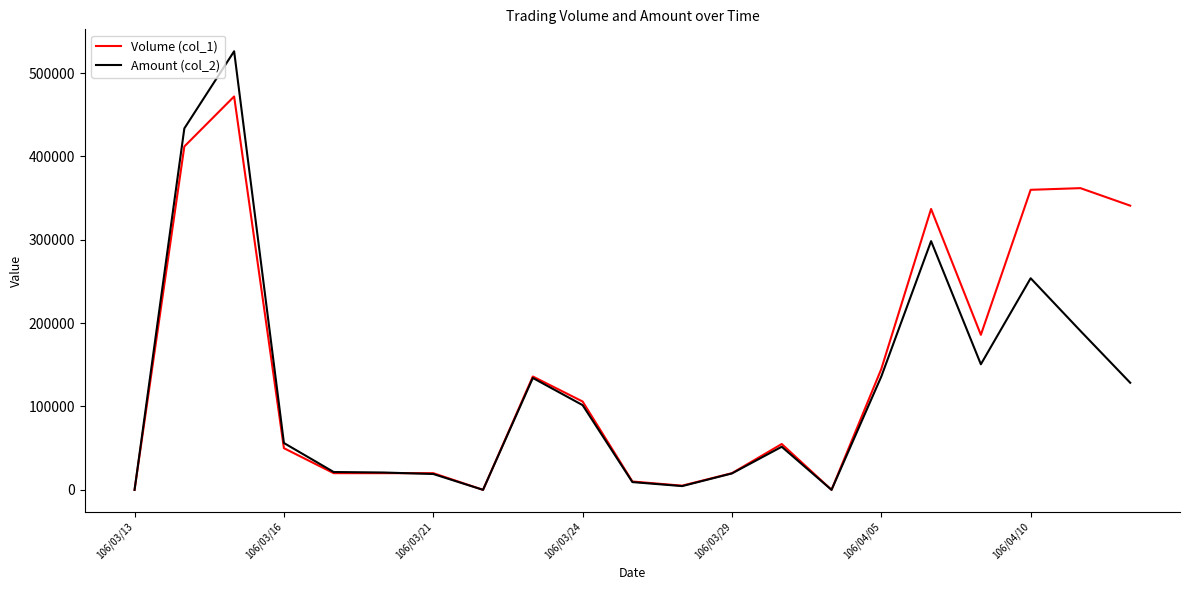

Which series has the largest range (max minus min)?

Amount (col_2)